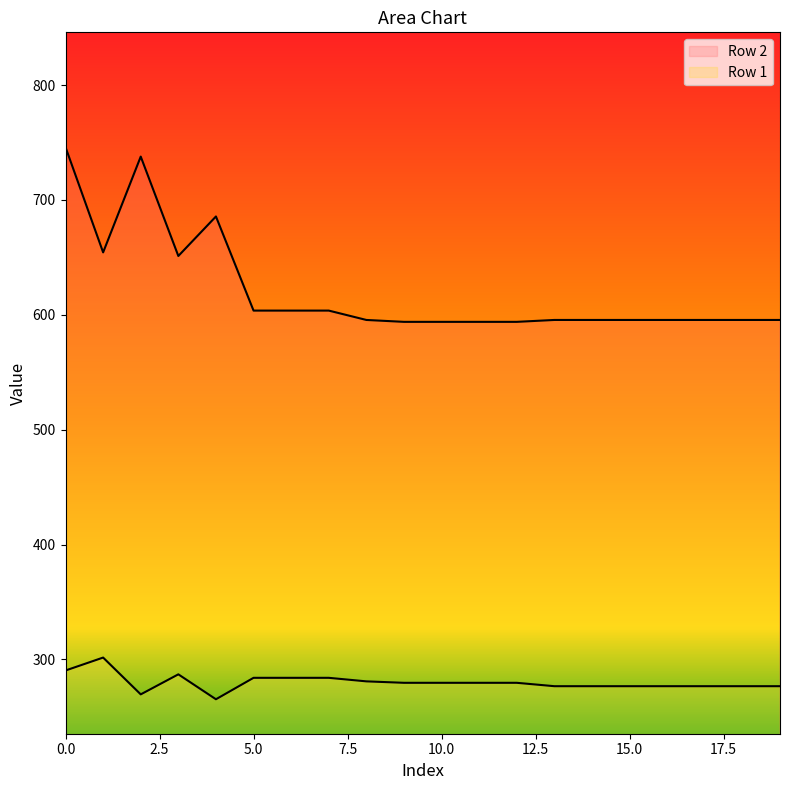

True or false: Row 2 and Row 1 cross at least once.

False